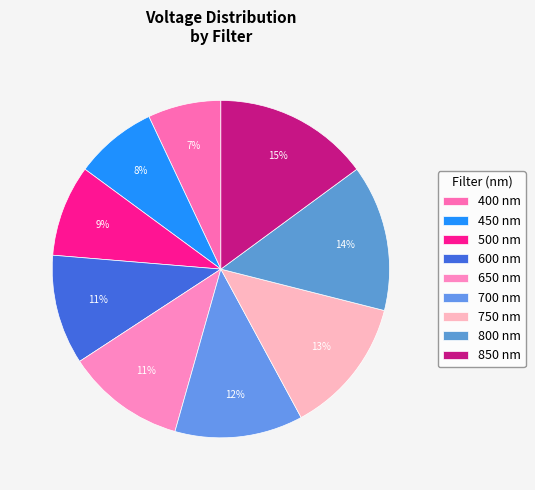

To the nearest percent, what is the combined percentage of 750 and 800?

27%